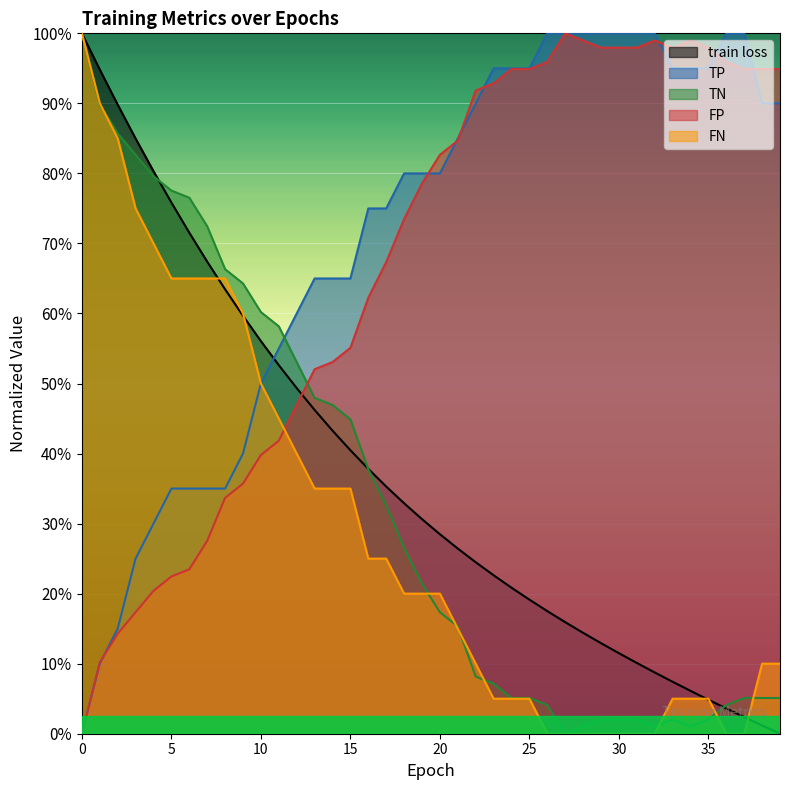

Which category has the highest value in the FP series?

27